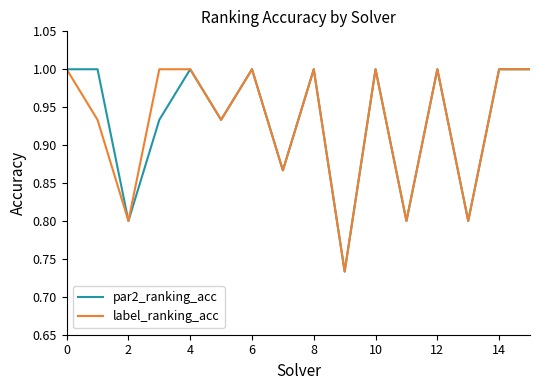

What is the highest value of the label_ranking_acc series?

1.0